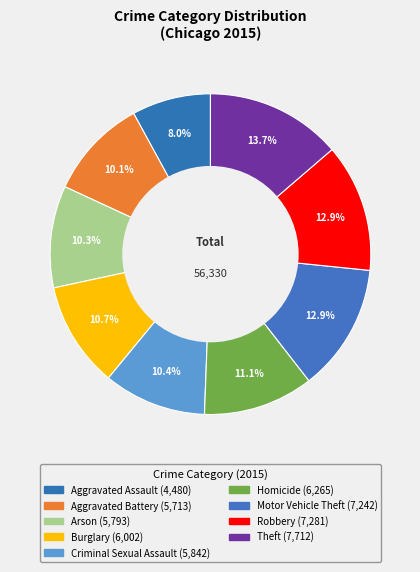

Count the number of slices in the pie.

9